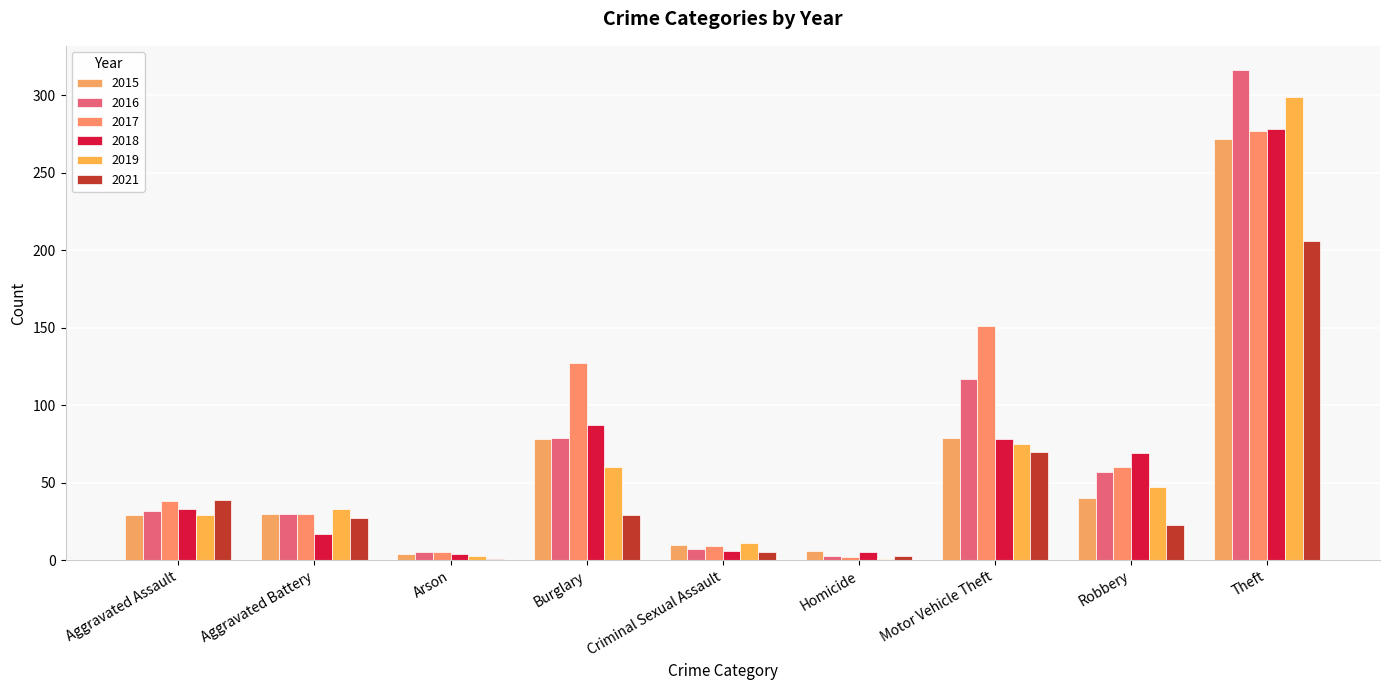

At which category does the chart reach its peak across all series?

Theft